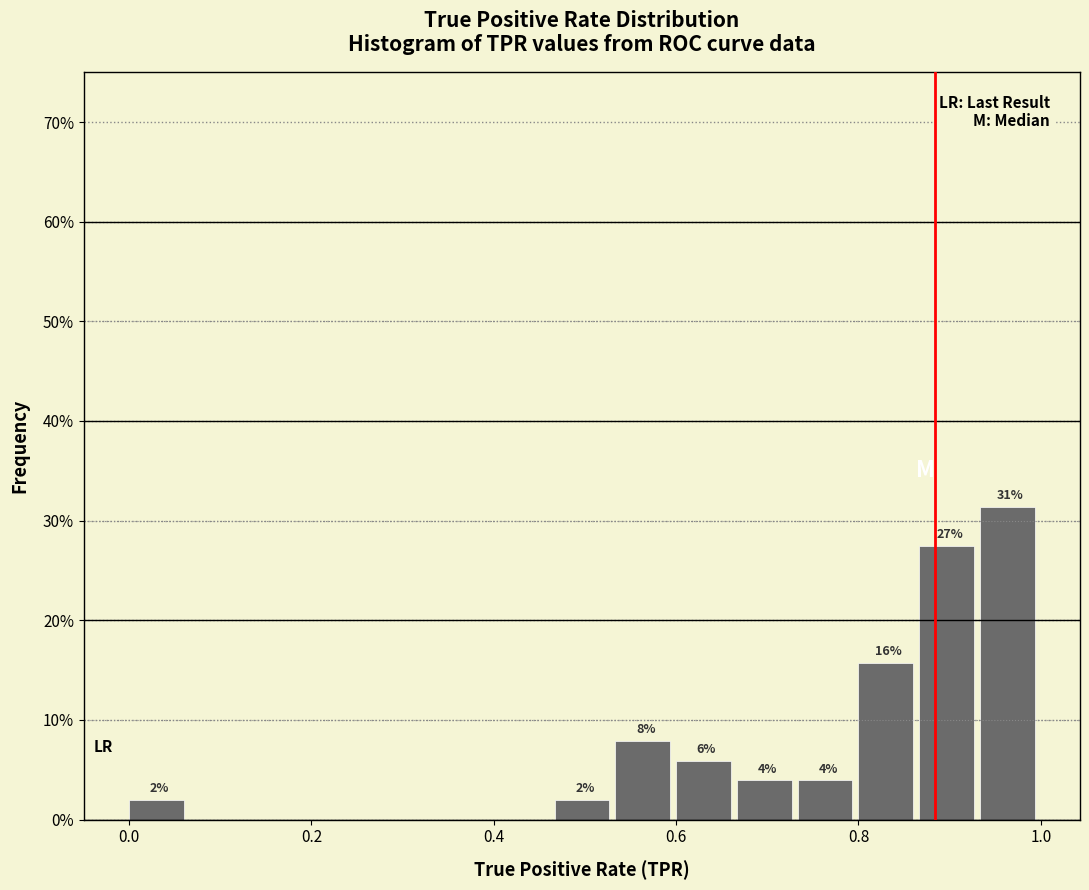

Around what value on the x-axis is the tallest bar? Give the approximate position of its centre, as read against the axis.

0.96